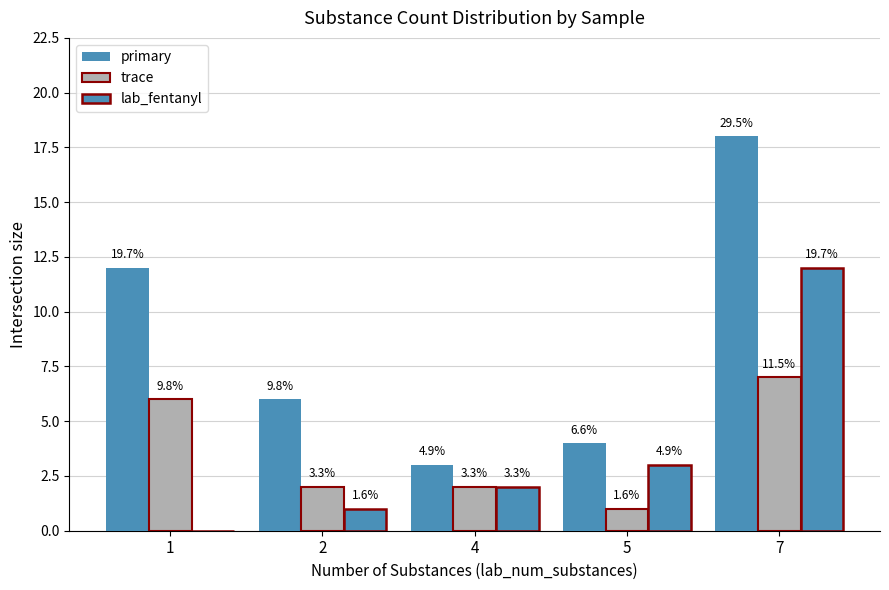

Are the bars horizontal?

No